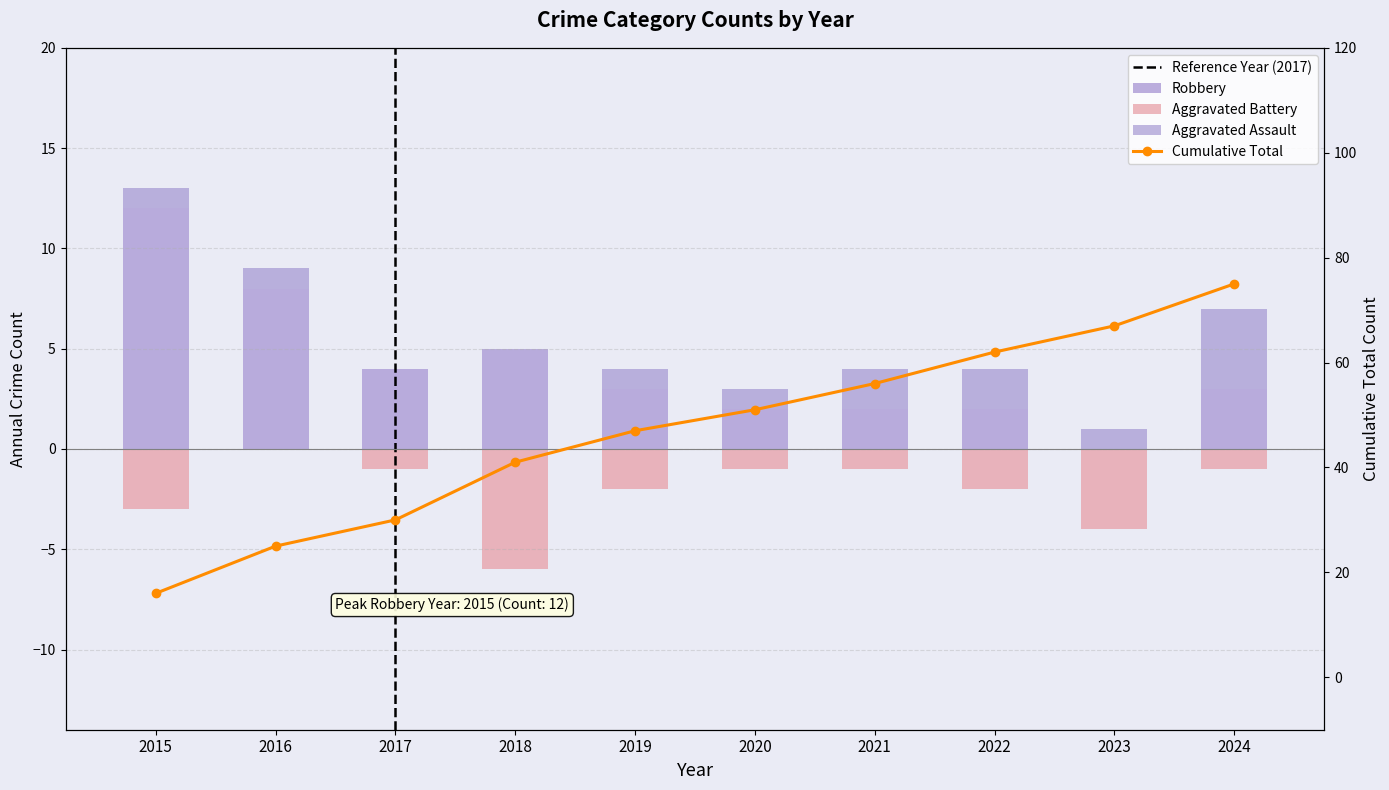

Between 2019 and 2021, which is larger?

2021